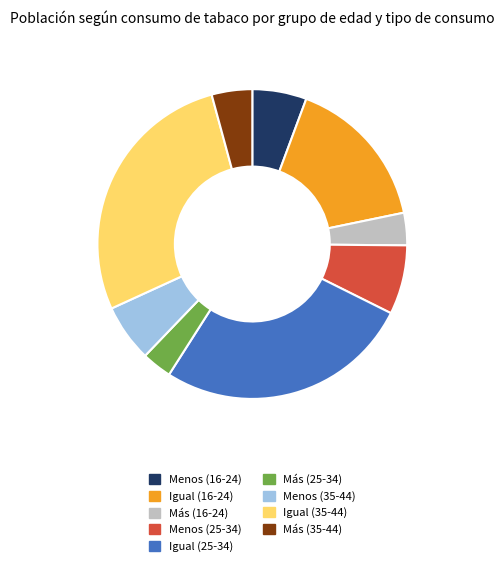

Is it true that Más (35-44) is 4% of the pie?

True